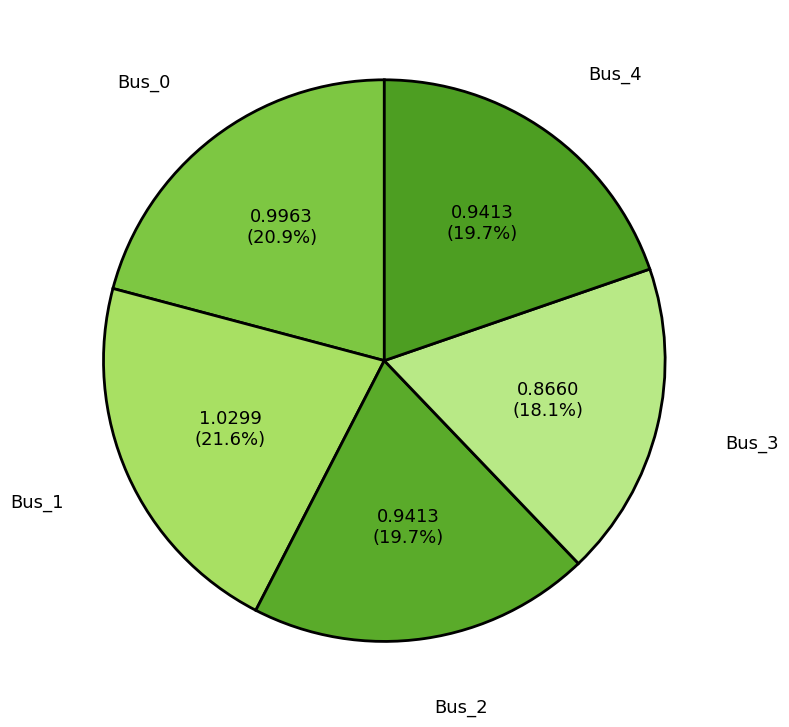

Which category has the smallest portion of the pie?

Bus_3